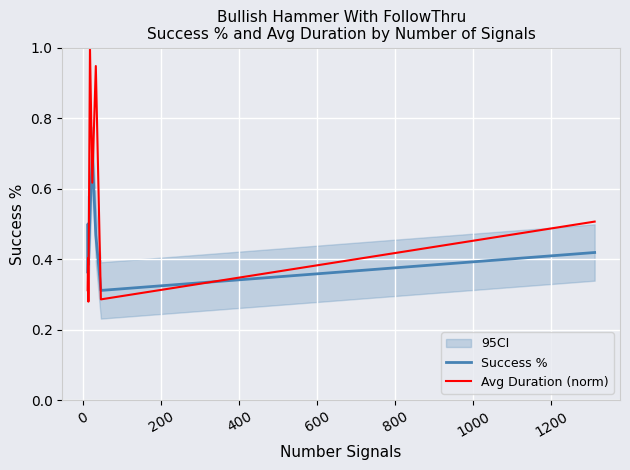

What is the maximum value shown in the chart?

1.0